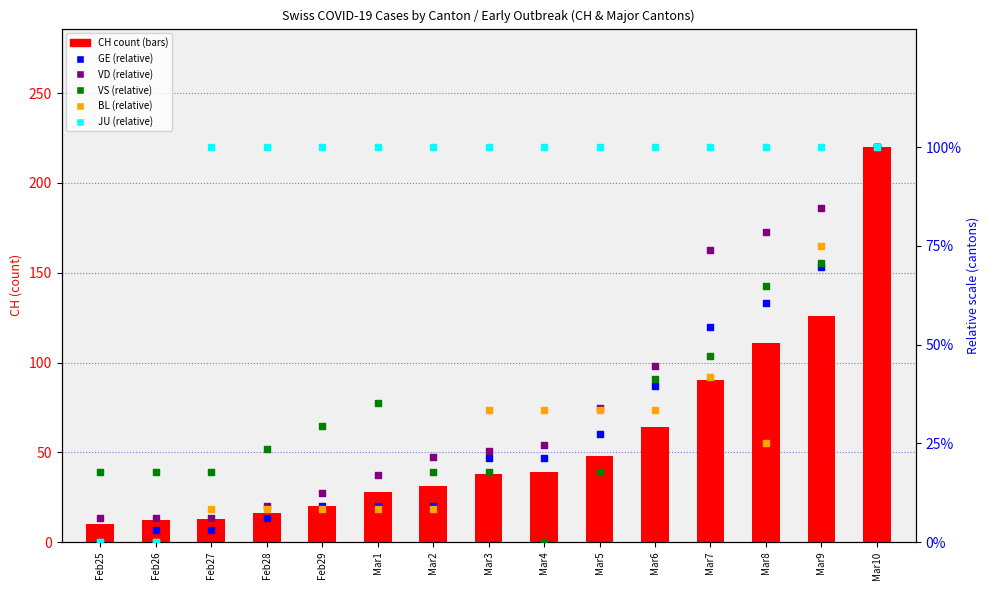

At how many categories does at least one series exceed 95?

13